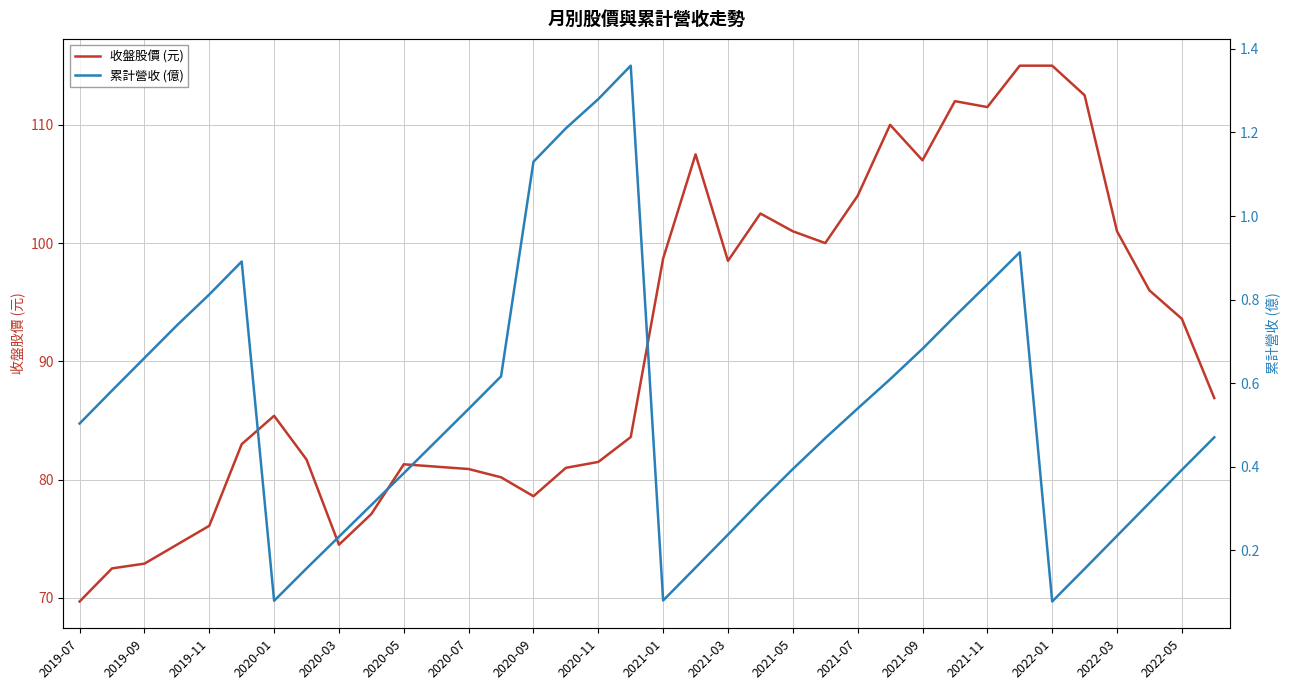

True or false: 收盤股價 (元) has a value of 76.1 at 2019-11.

True